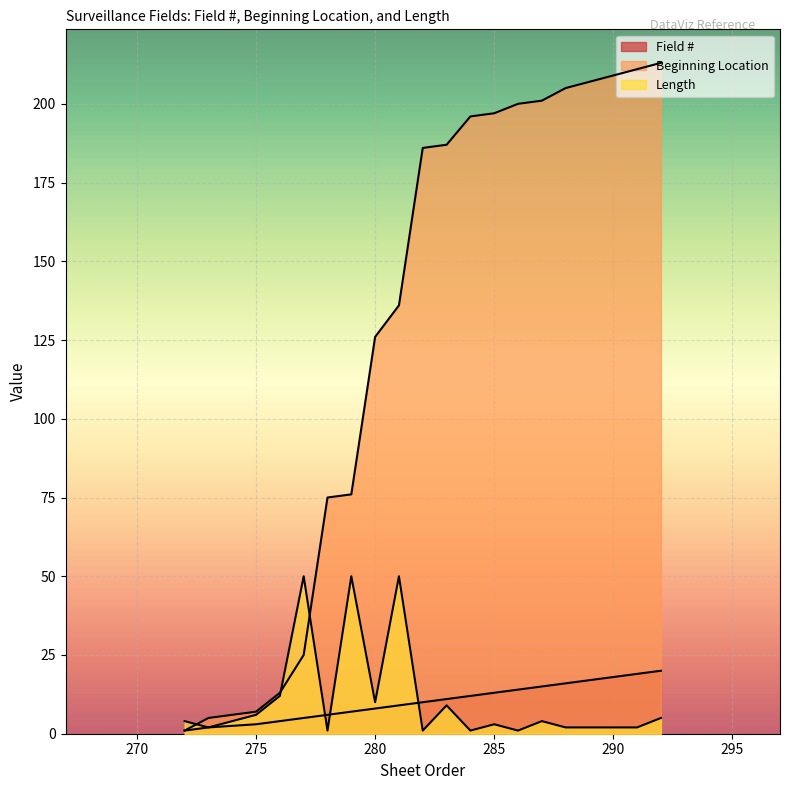

True or false: Field # has more than 2 points higher than both neighbors.

False